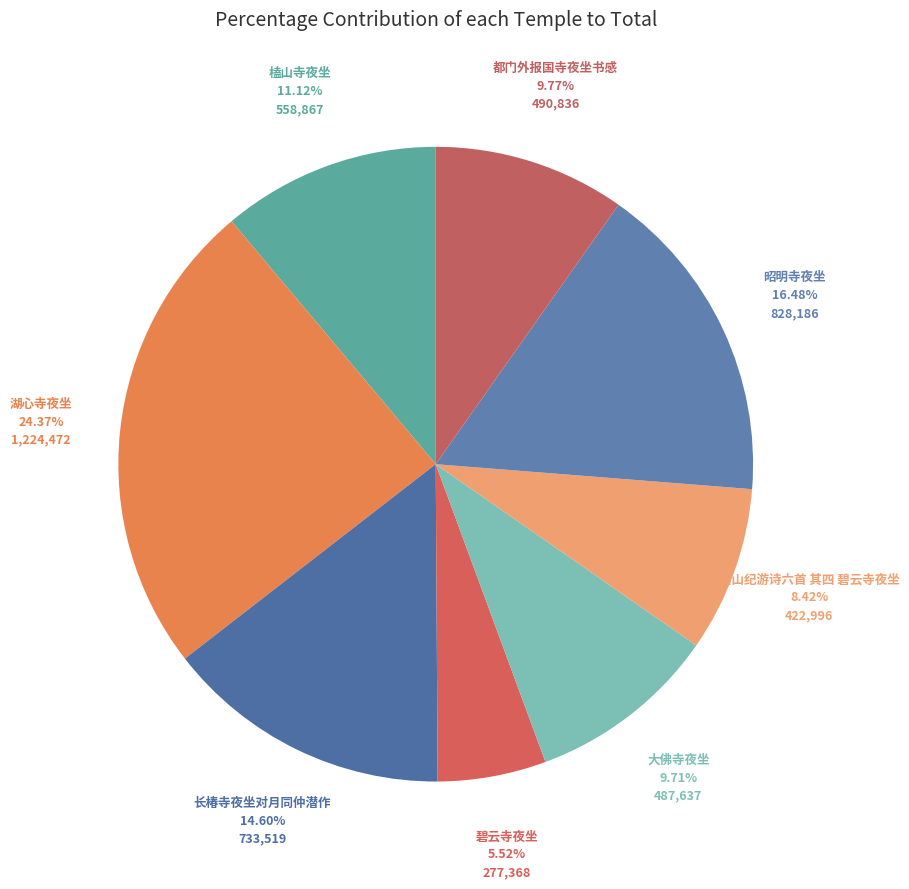

Count the number of slices in the pie.

8